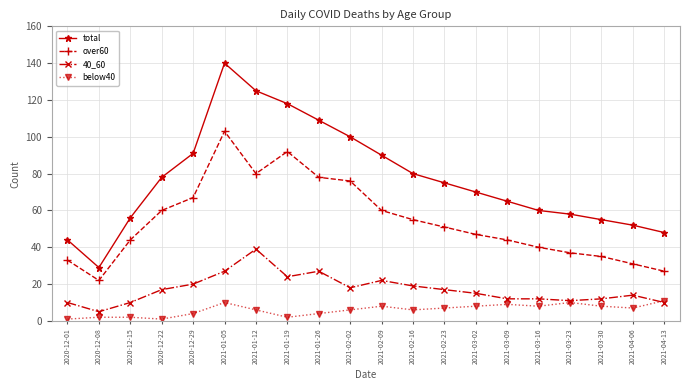

Which series has the widest spread of values?

total